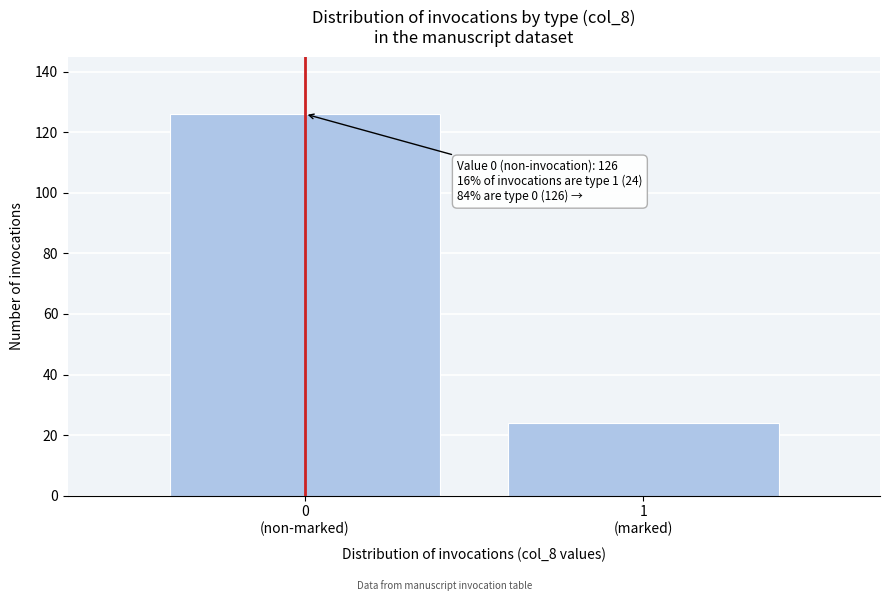

Reading left to right, what are all the values shown in this chart?

126	24